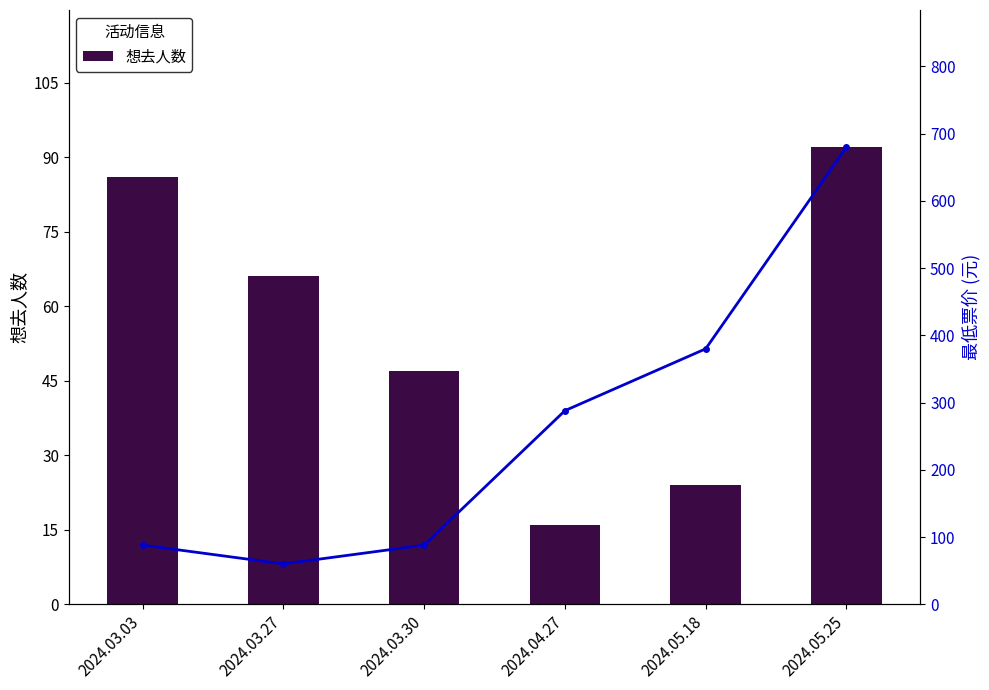

How many values in the 想去人数 series exceed 66?

2